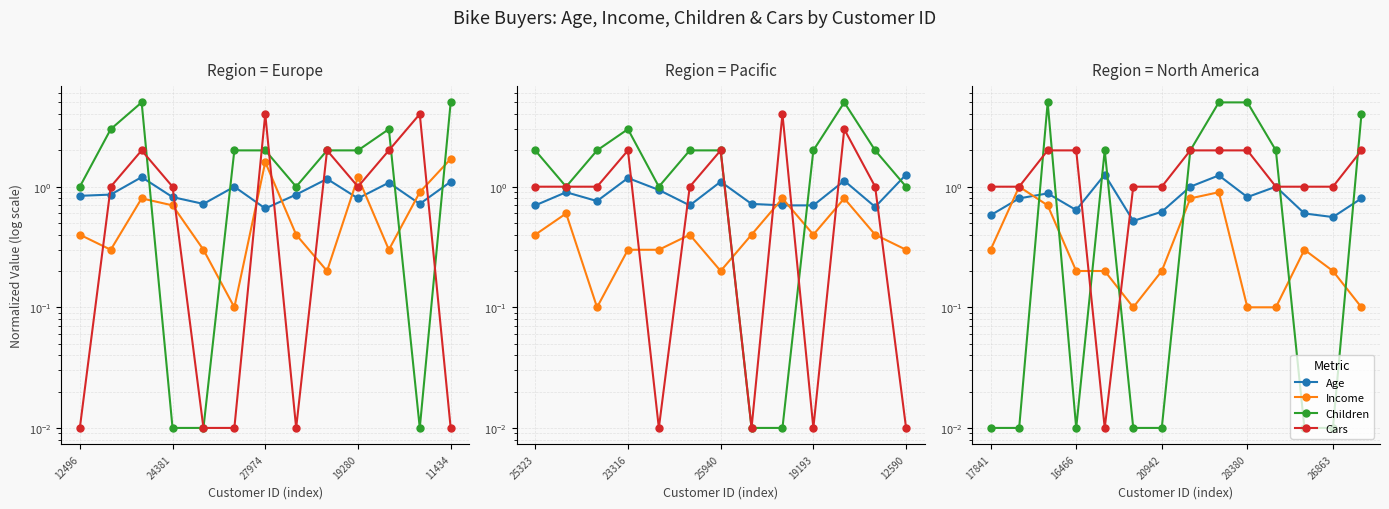

After their last crossing, which series has the higher values: Cars or Children?

Children